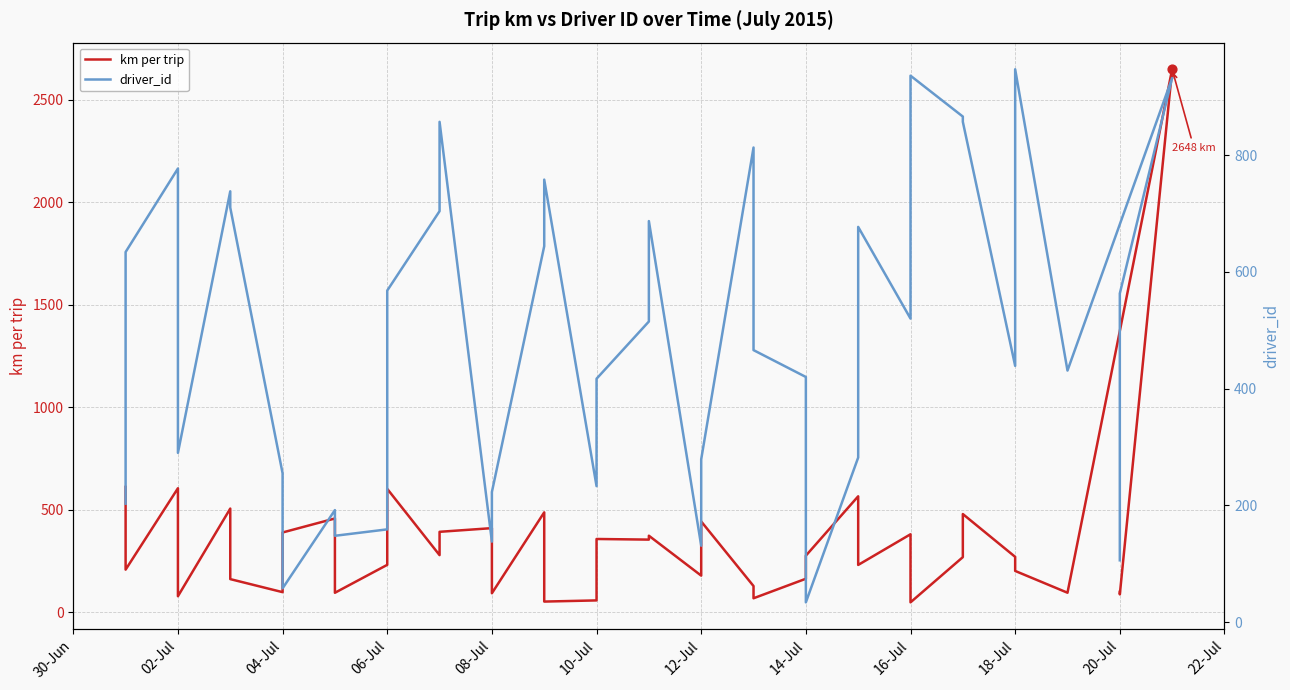

What is the total value across all series at 08-Jul?

548.7